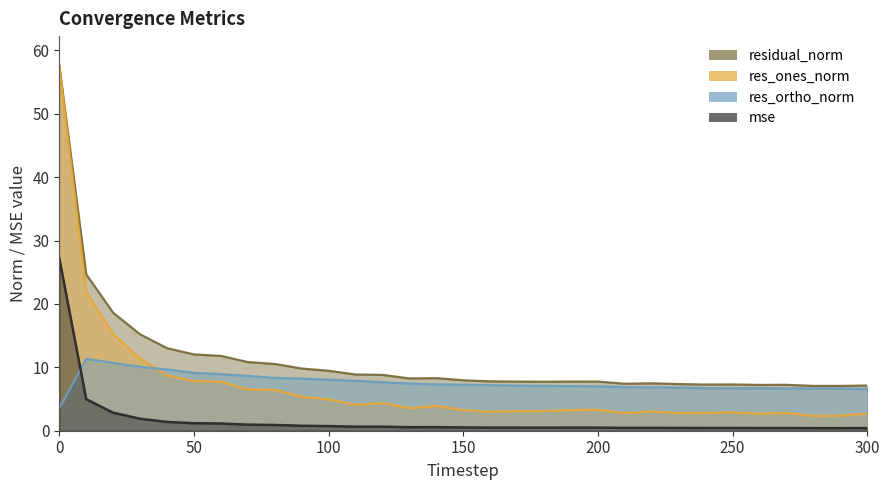

How many interior local peaks does the residual_norm series have?

5